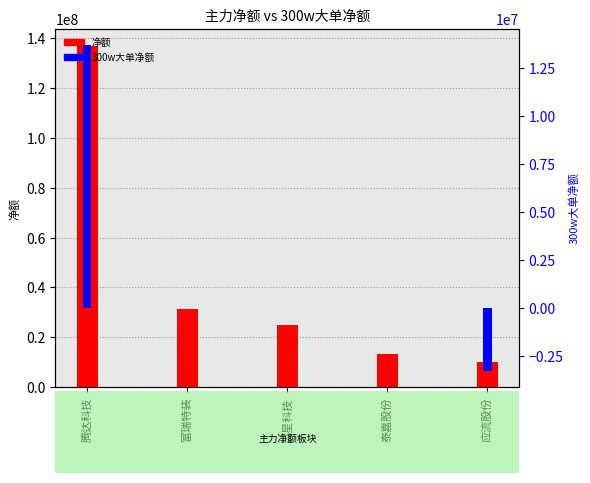

What is the average value of the 净额 series?

43233033